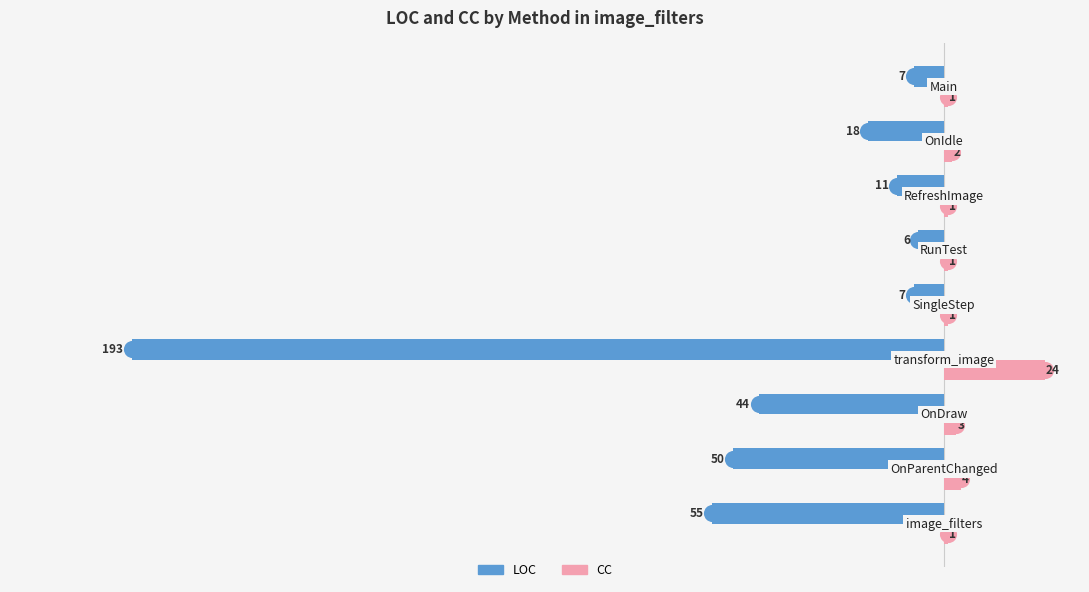

Is the value of LOC at 4 greater than the value of CC at 6?

No